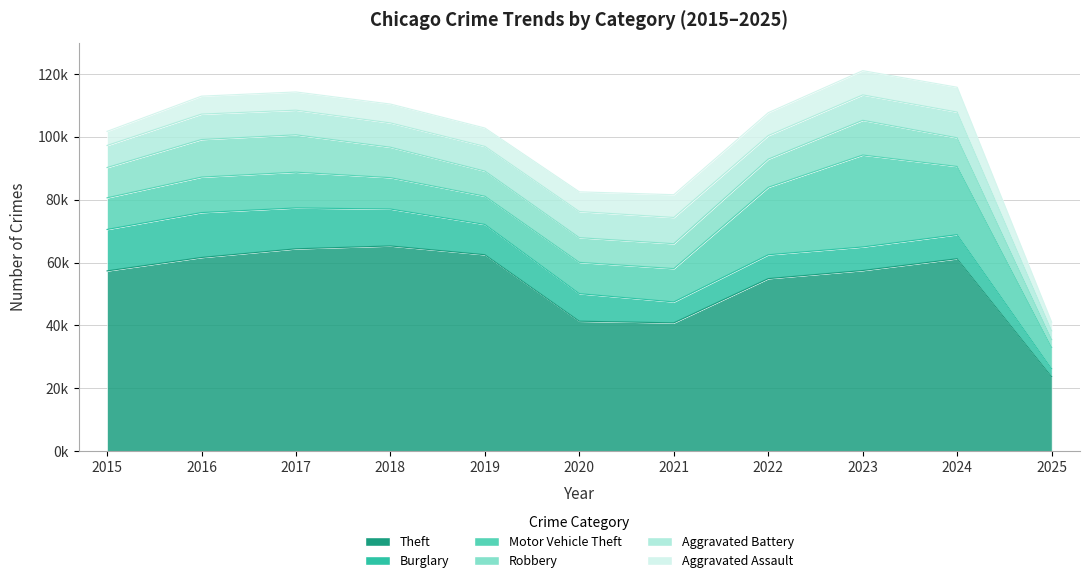

What is the maximum value for Aggravated Assault?

7900